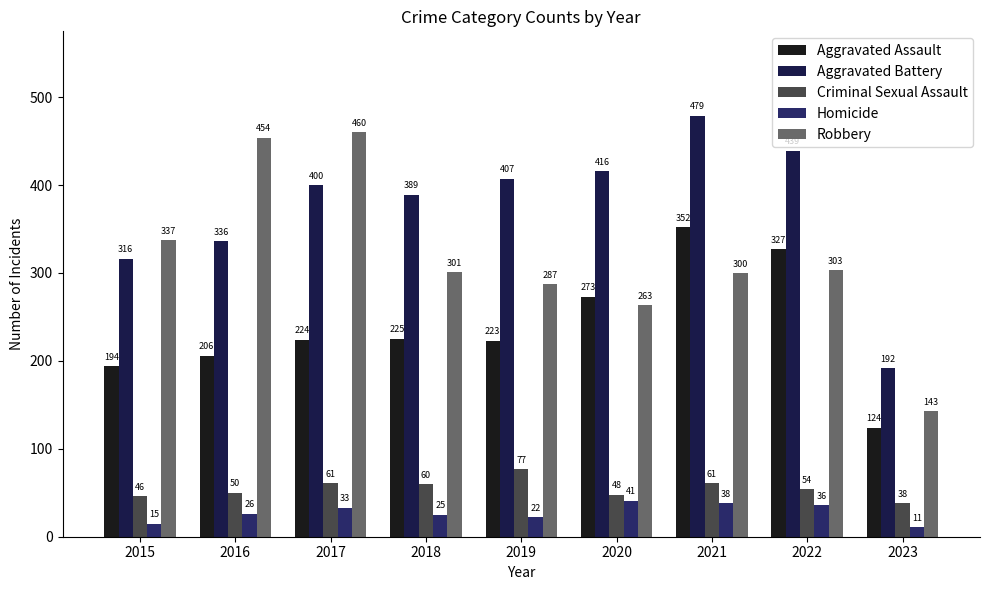

At which label does Aggravated Battery reach its minimum?

2023